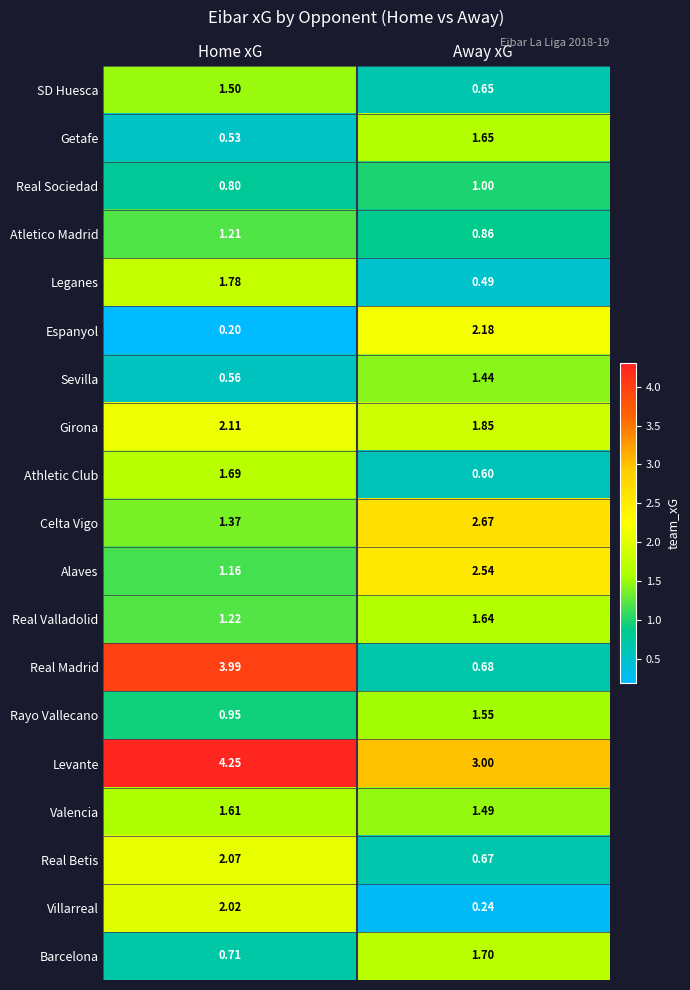

At which category is the sum across all series the highest?

Home xG